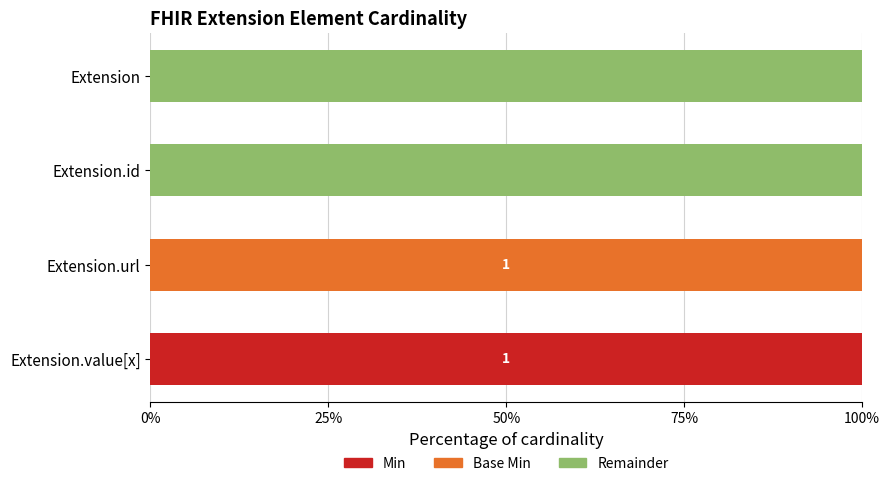

What are all the series names shown in the legend?

Min, Base Min, Remainder